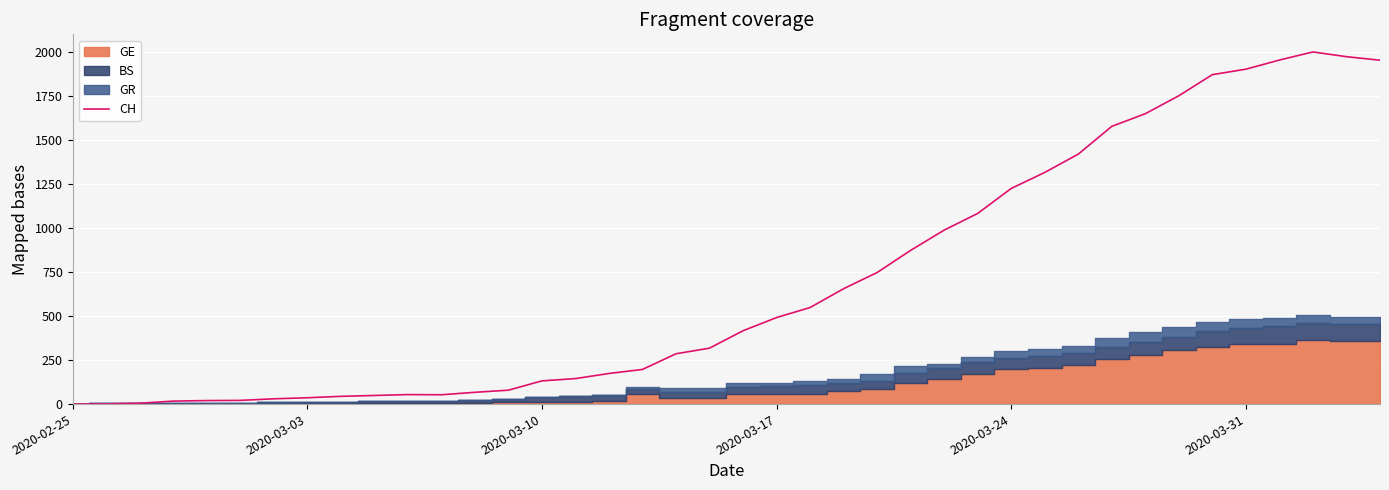

The value of CH at 2020-03-24 is 828. True or false?

False